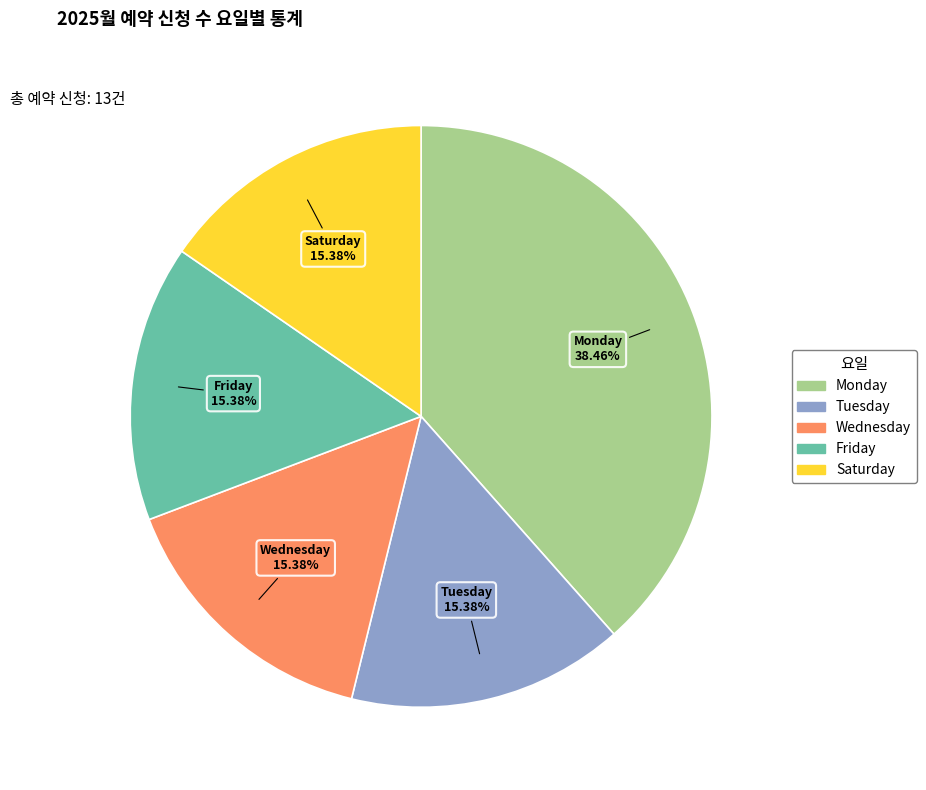

Is there a majority slice in this chart?

No